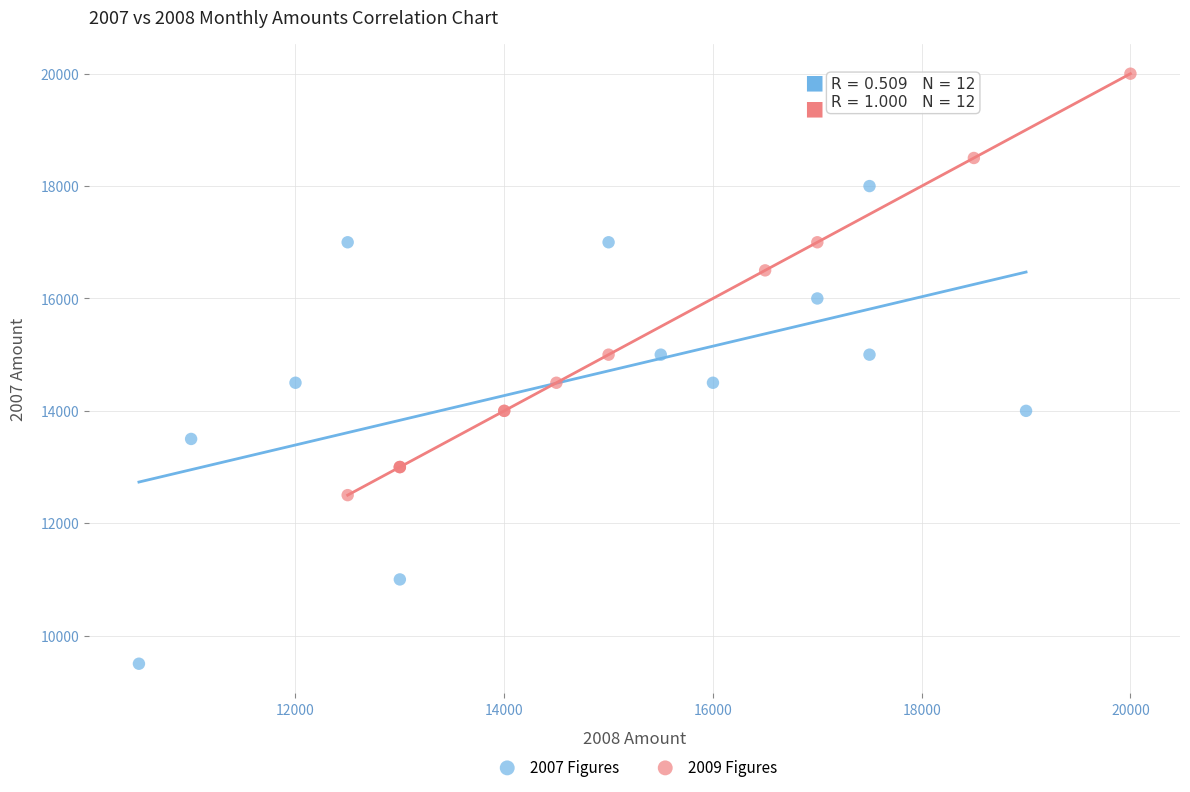

Which series reaches the minimum Y coordinate?

2007 Figures